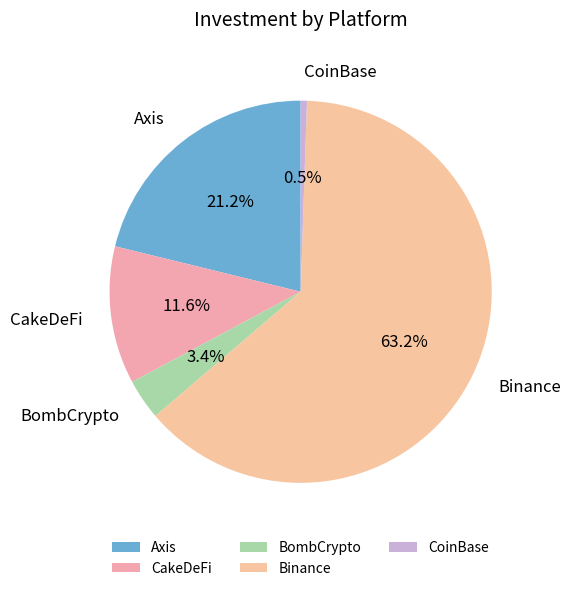

The BombCrypto slice represents 3% of the pie. True or false?

True